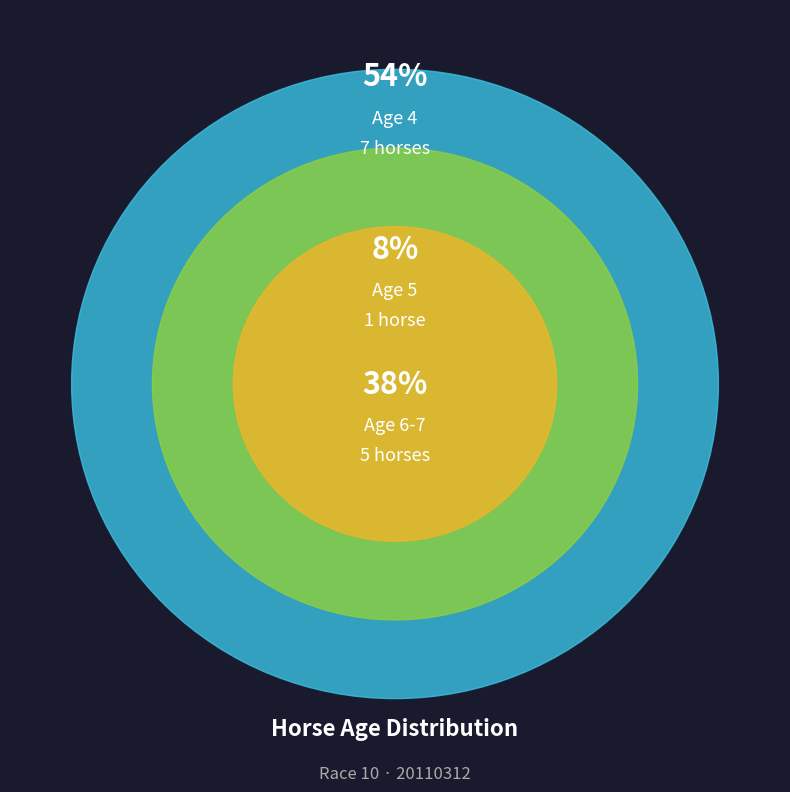

Is it true that Age 4 is 52% of the pie?

False